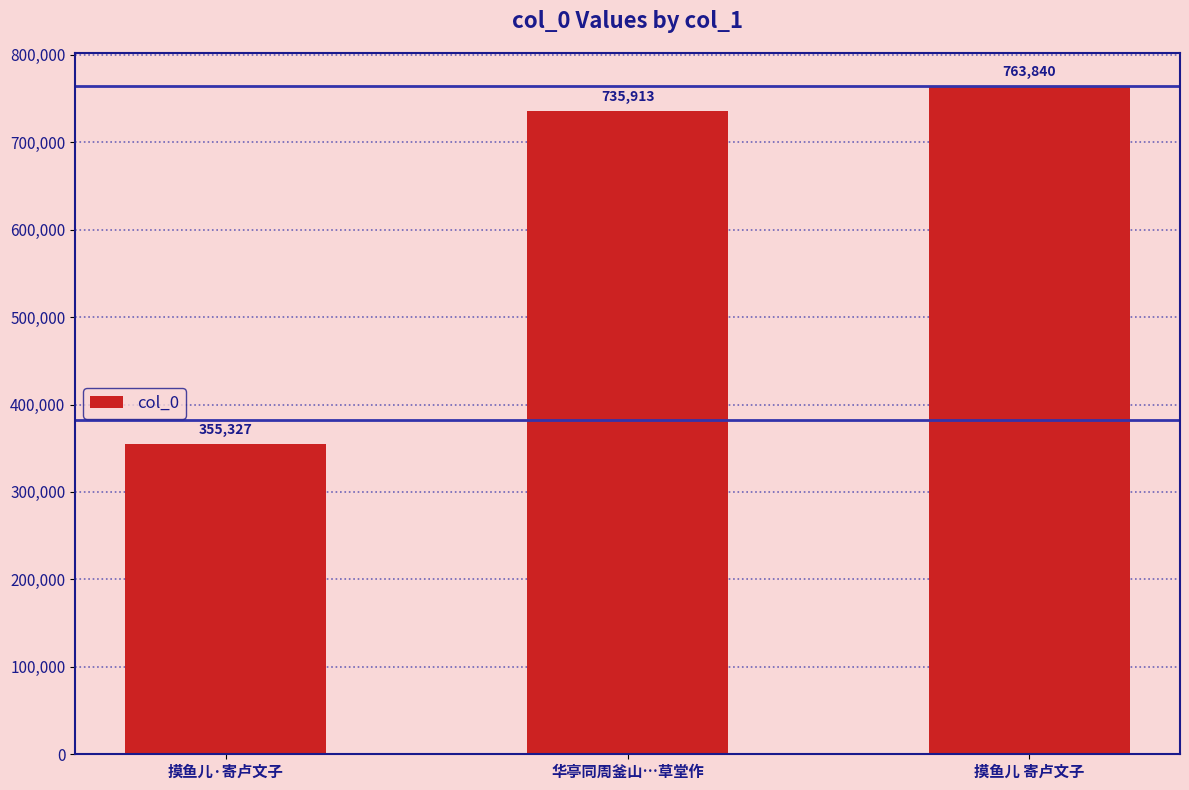

Is it true that the value at 华亭同周釜山…草堂作 is 251680?

False